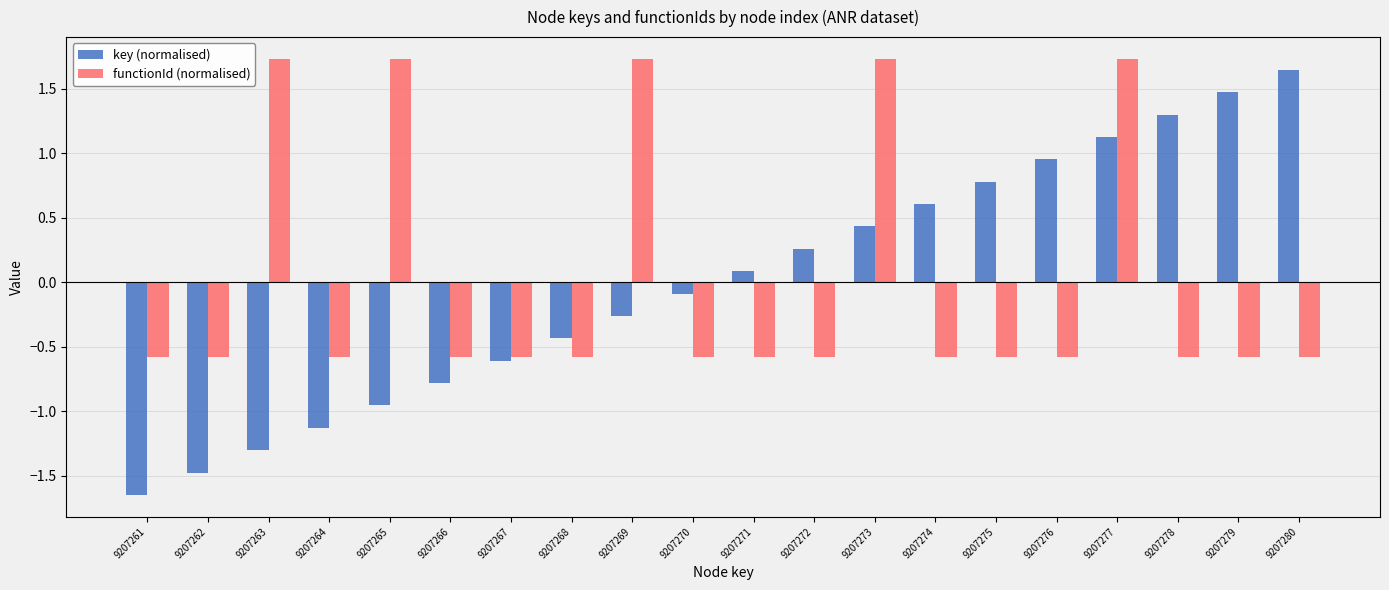

Which series has the widest spread of values?

key (normalised)